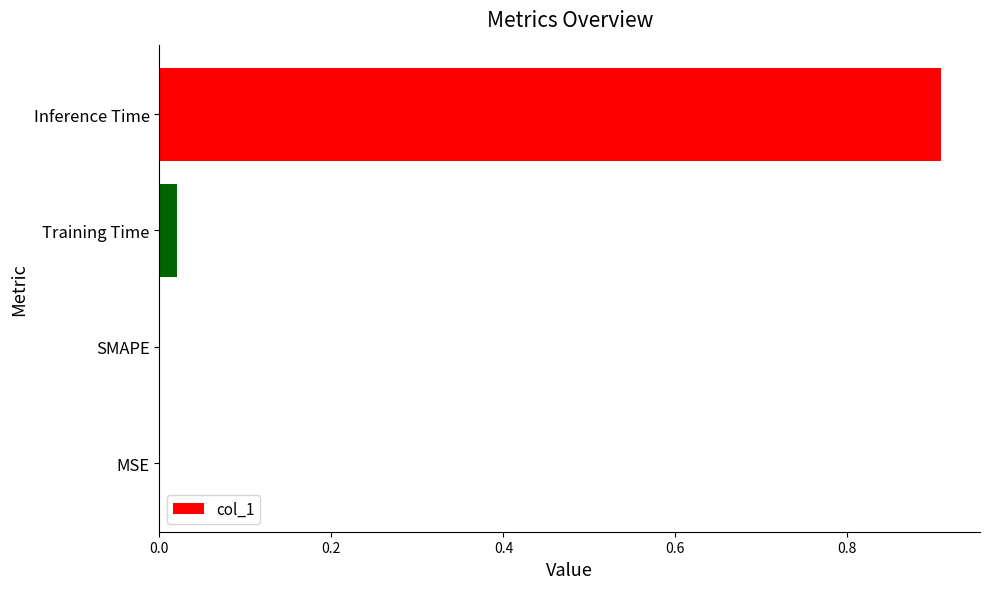

Count the number of categories in the chart.

4